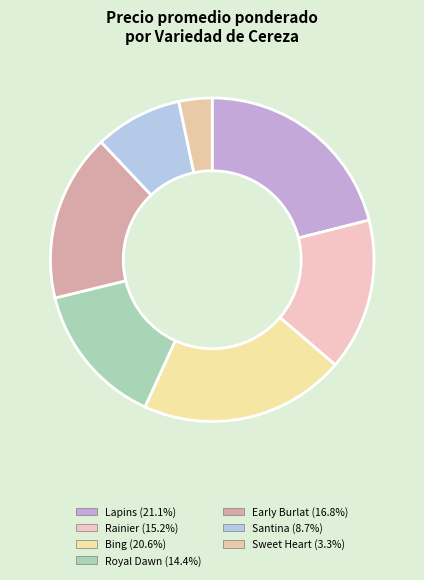

Count the number of slices in the pie.

7